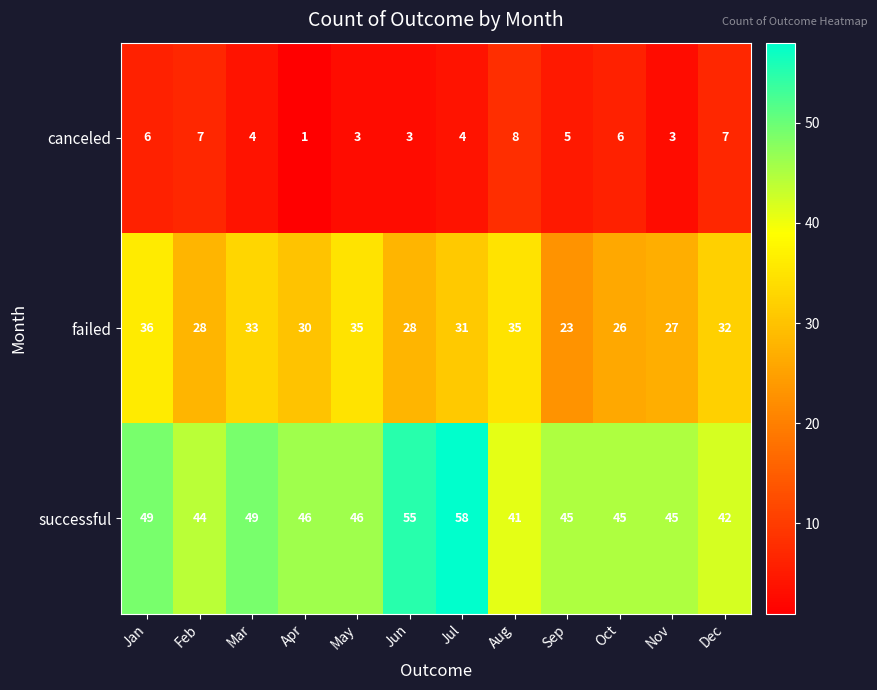

What is the smallest value displayed?

1